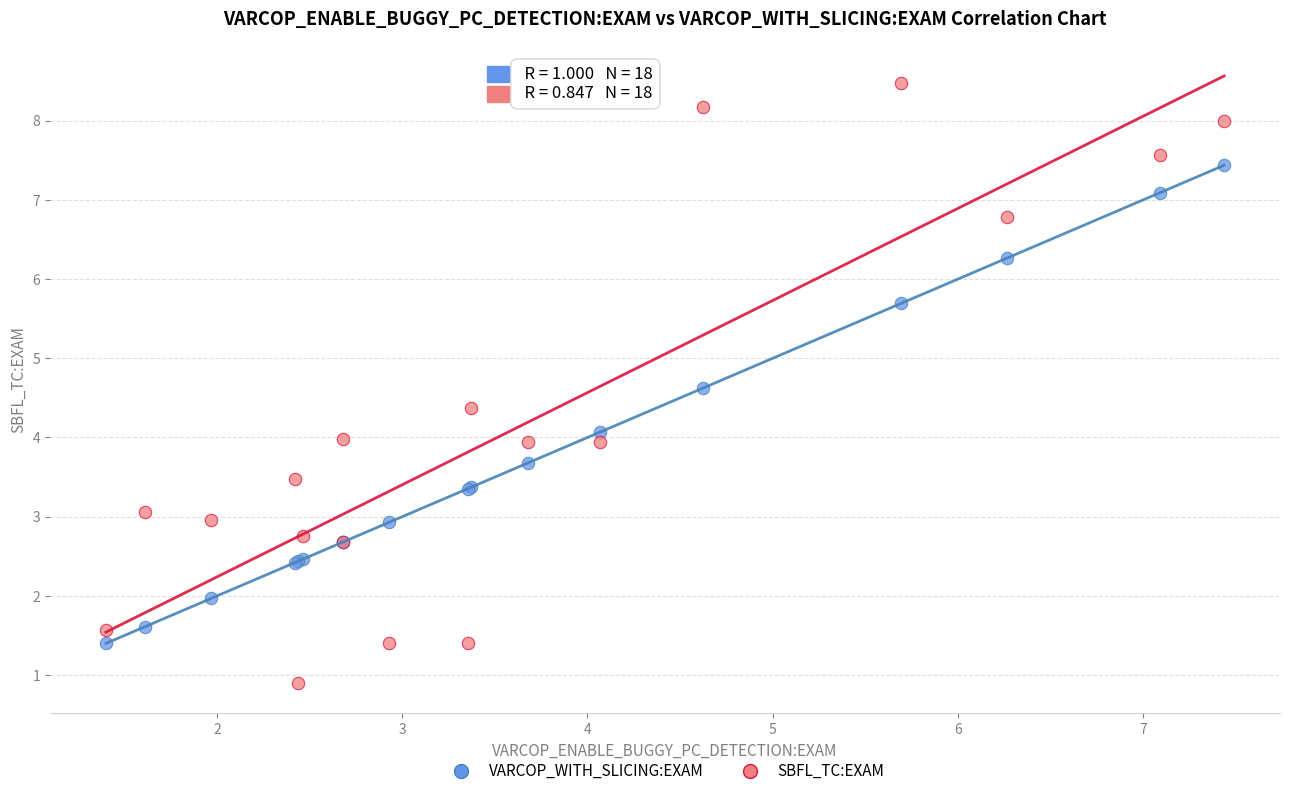

Which series reaches the maximum Y coordinate?

SBFL_TC:EXAM